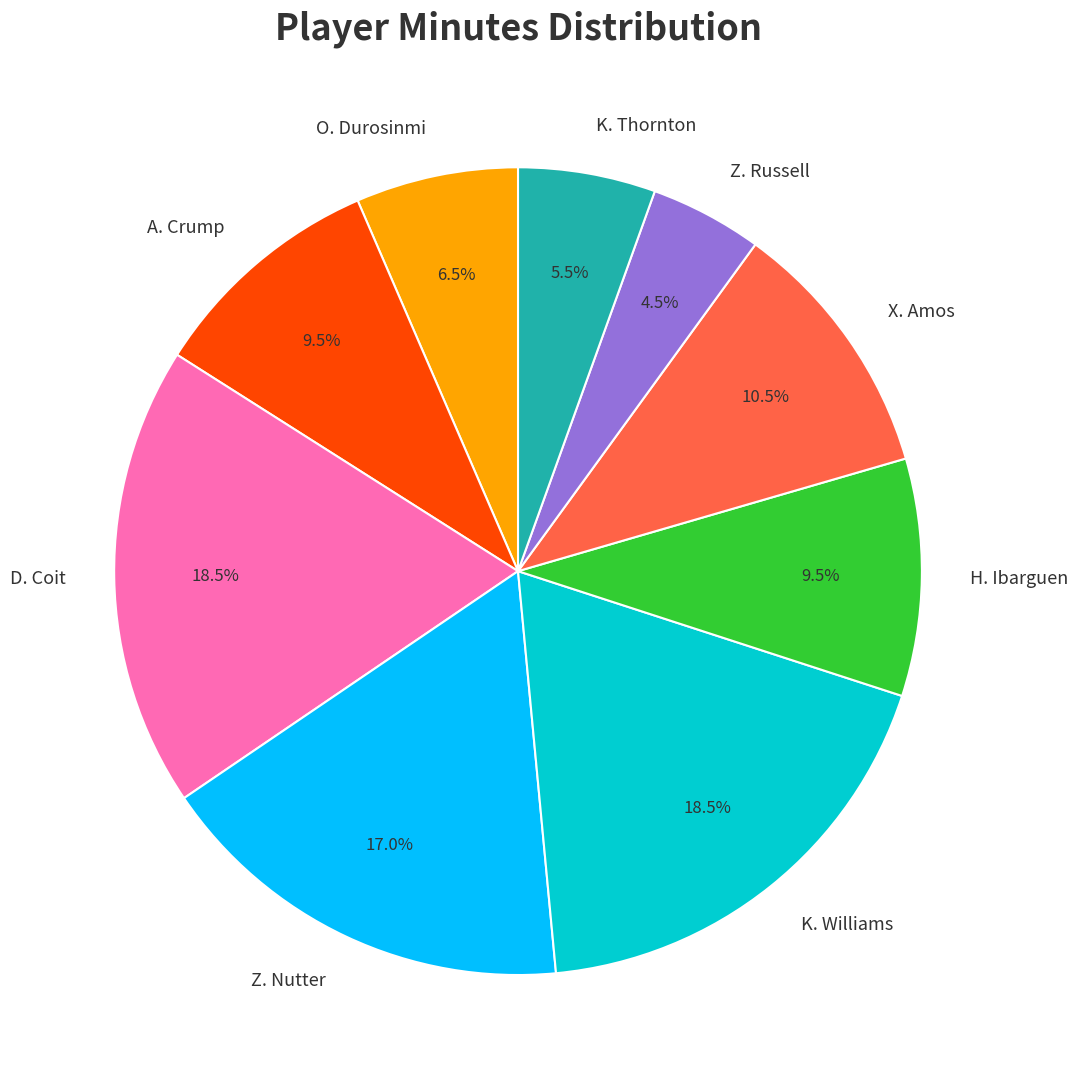

Approximately how many times larger is the value at O. Durosinmi compared to K. Thornton?

1.2